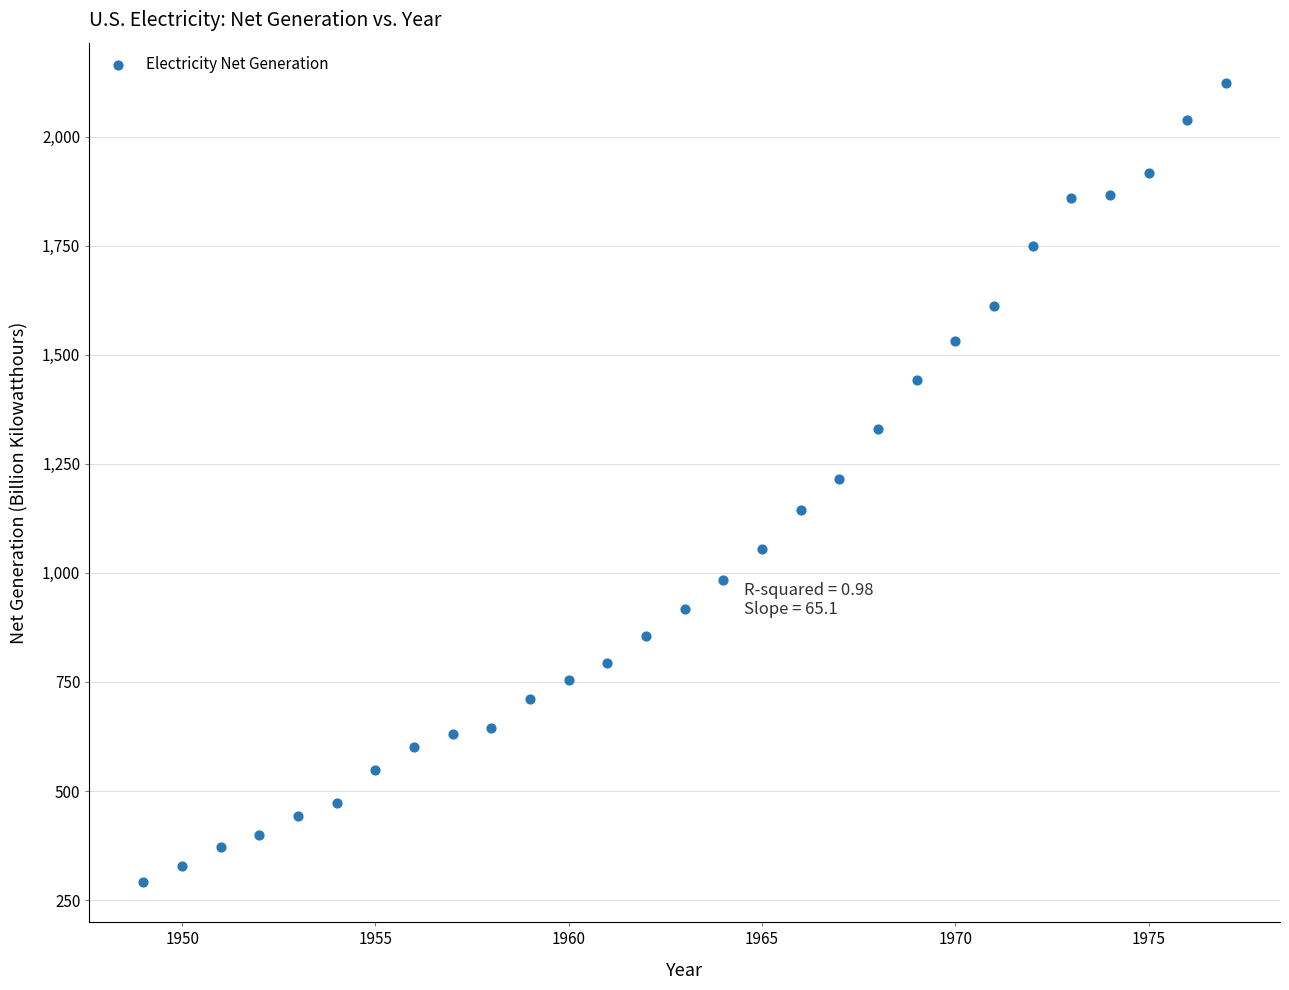

What is the range of X values (max minus min)?

28.0